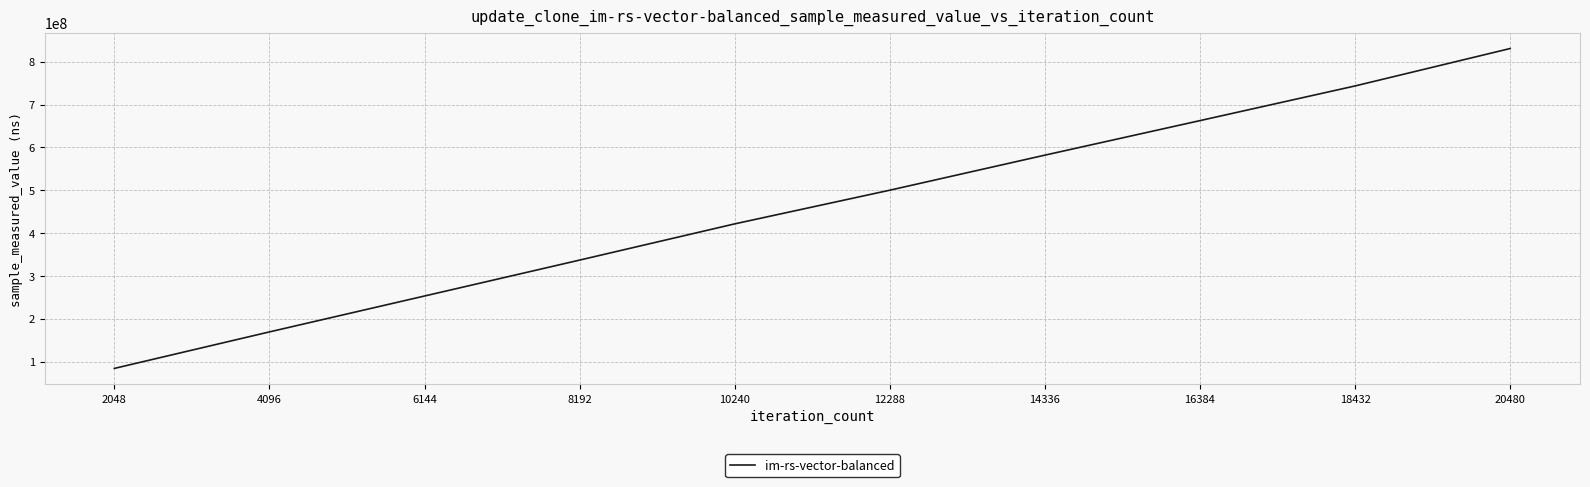

What is the change in value from 4096 to 18432?

+574286234